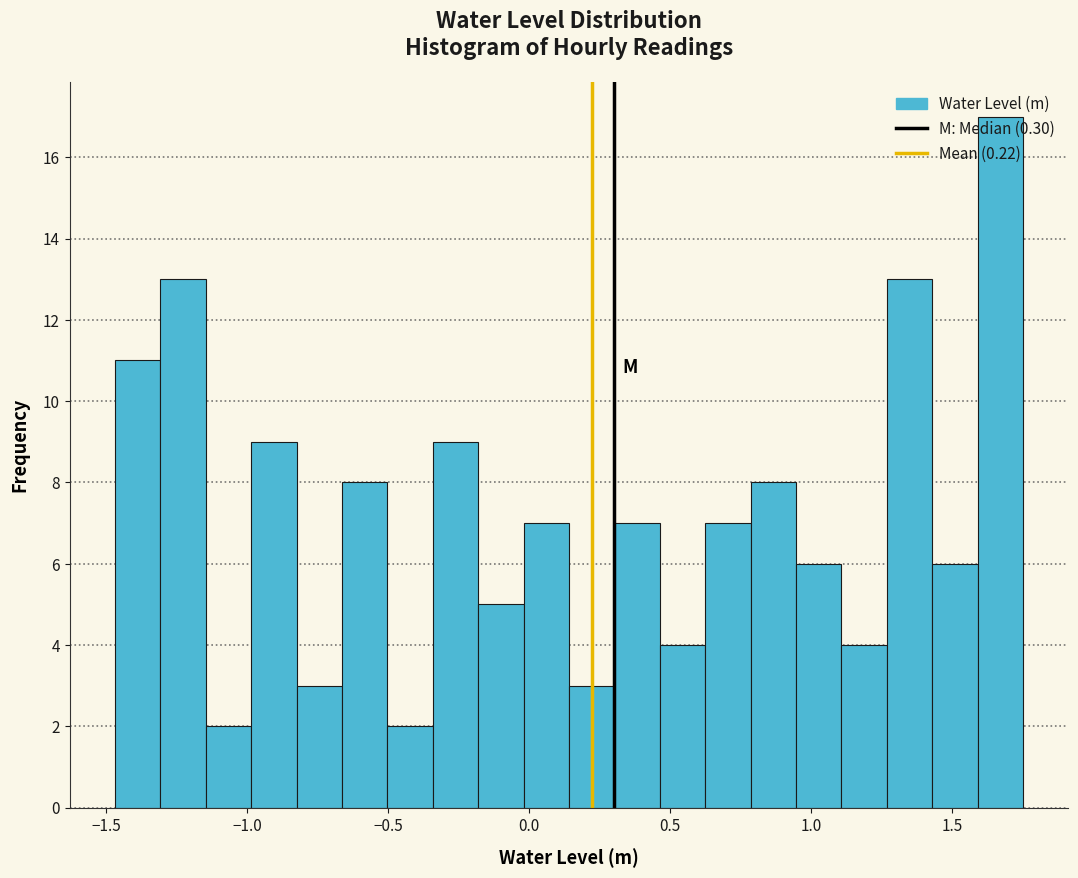

Read against the x-axis, roughly where is the centre of the tallest bar?

1.65